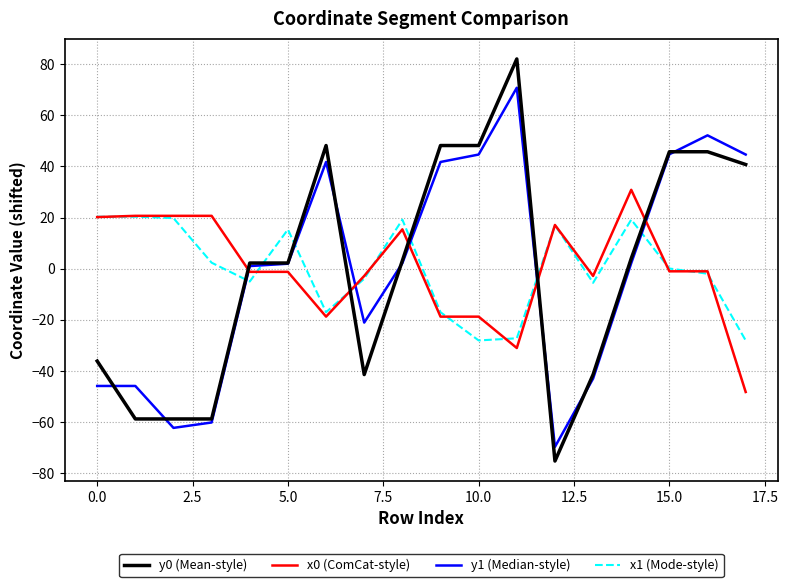

How many series are shown in this chart?

4